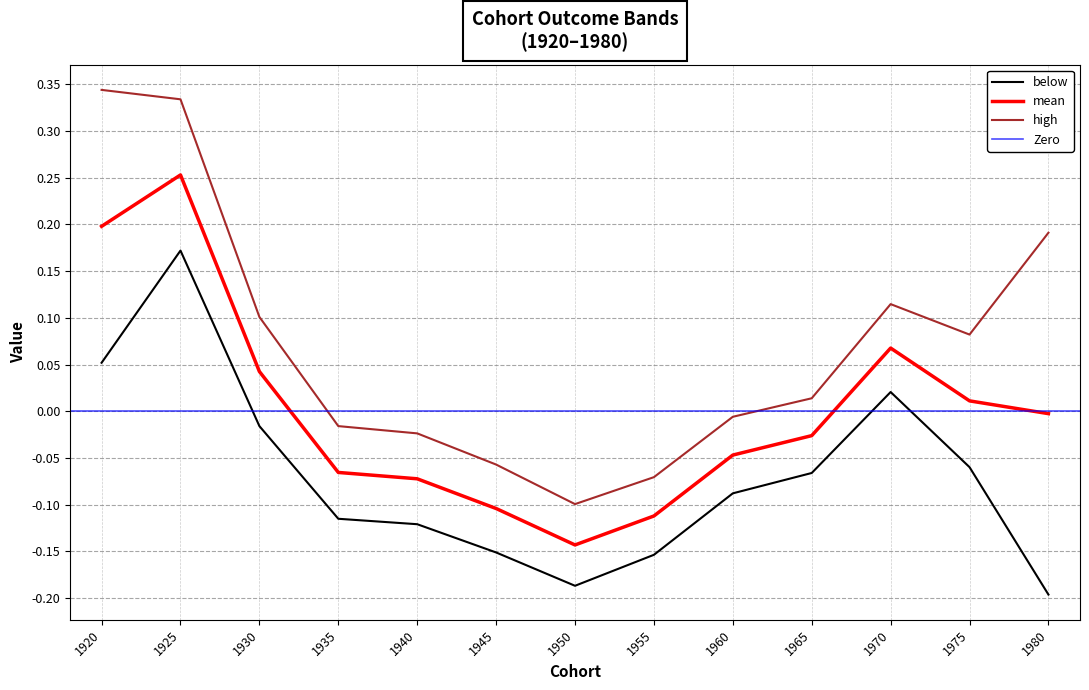

Rank the series by their maximum value, from lowest to highest.

below, mean, high